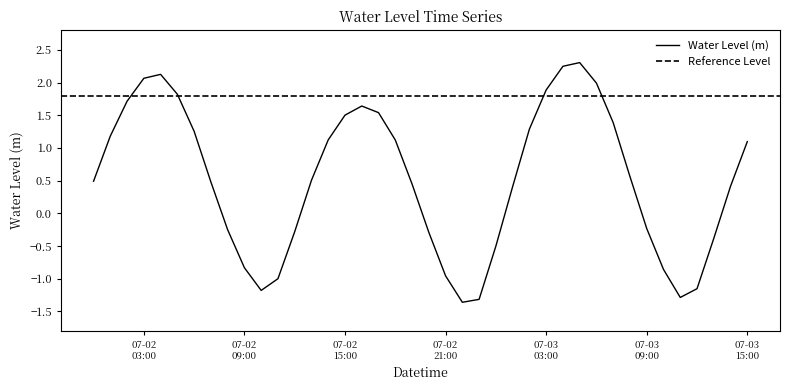

What is the maximum value for Water Level (m)?

2.3